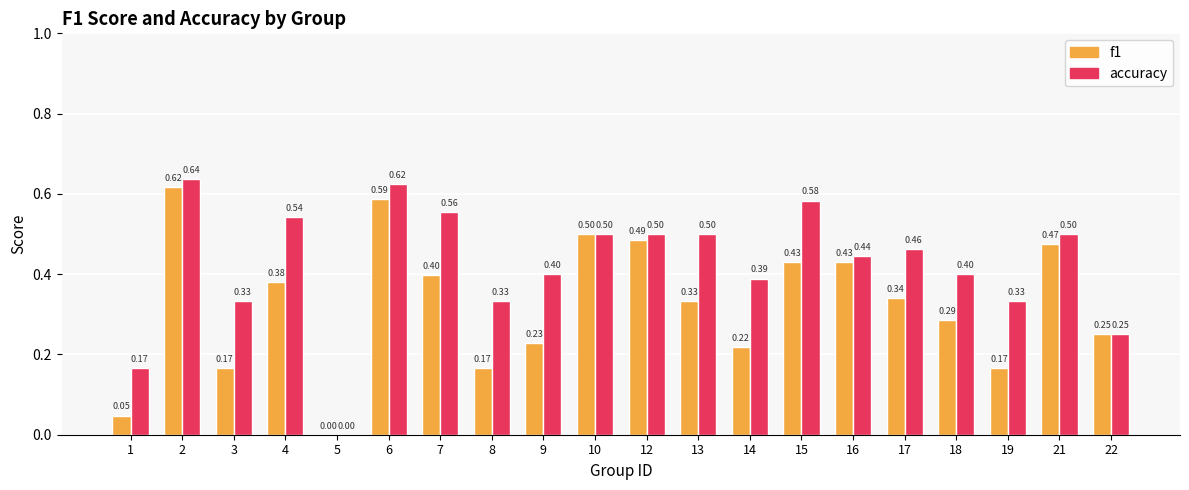

Between 2 and 10, which series saw the biggest shift?

accuracy